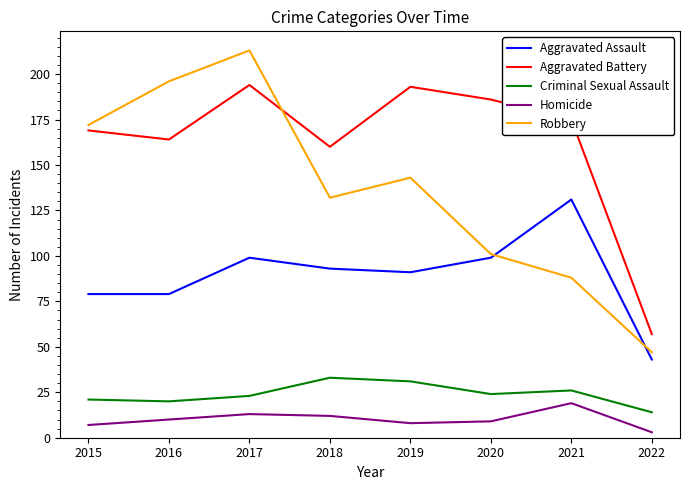

What are all the series names shown in the legend?

Aggravated Assault, Aggravated Battery, Criminal Sexual Assault, Homicide, Robbery